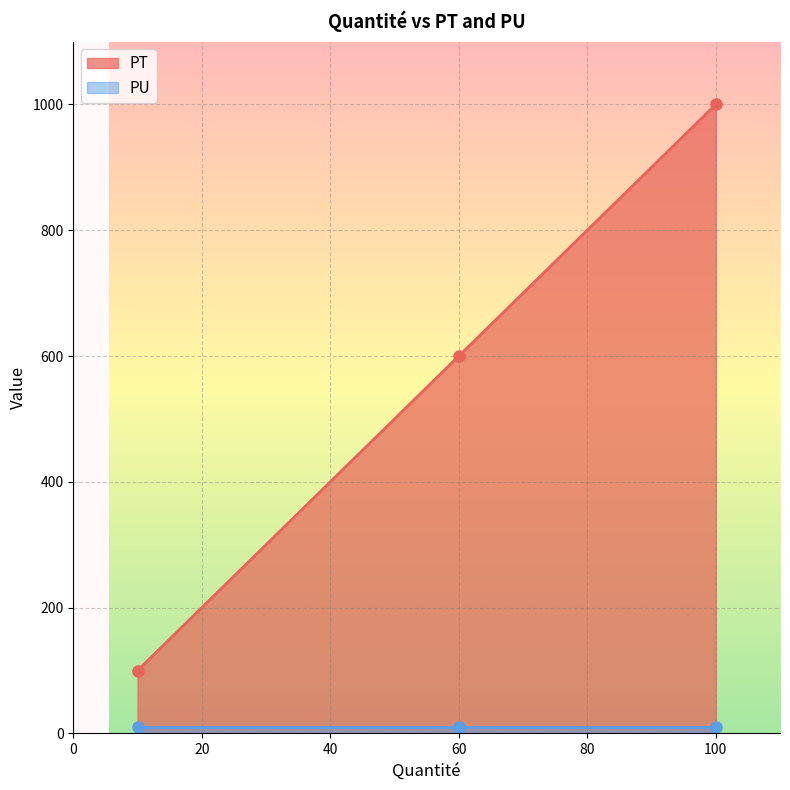

What is the sum of all PT values?

1700